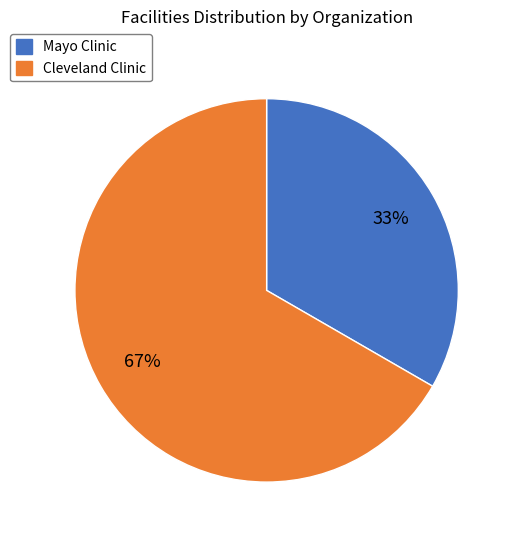

True or false: Mayo Clinic accounts for 33% of the total.

True